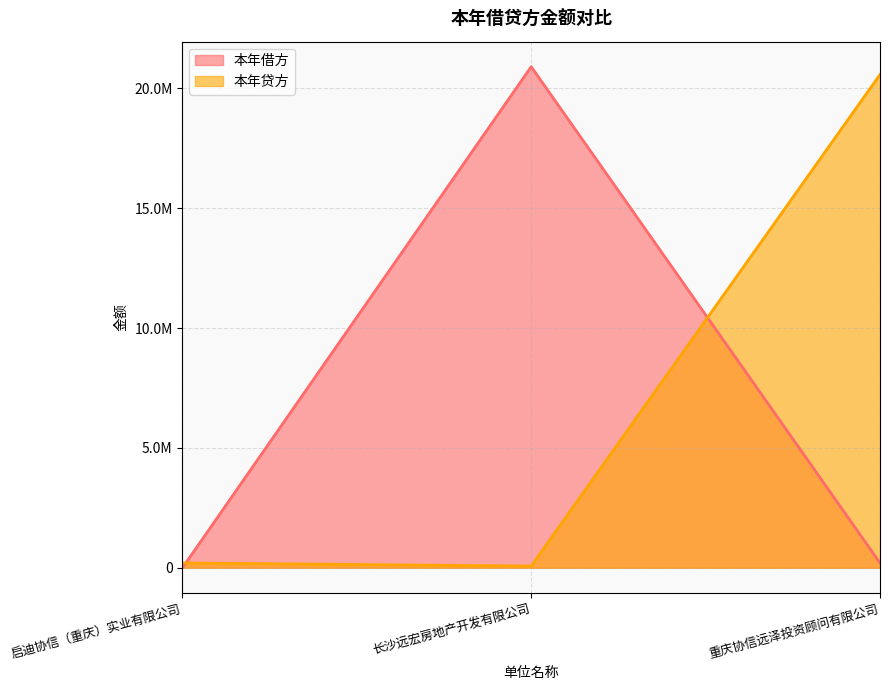

What is the difference between the highest and lowest values at 启迪协信（重庆）实业有限公司?

202500.0